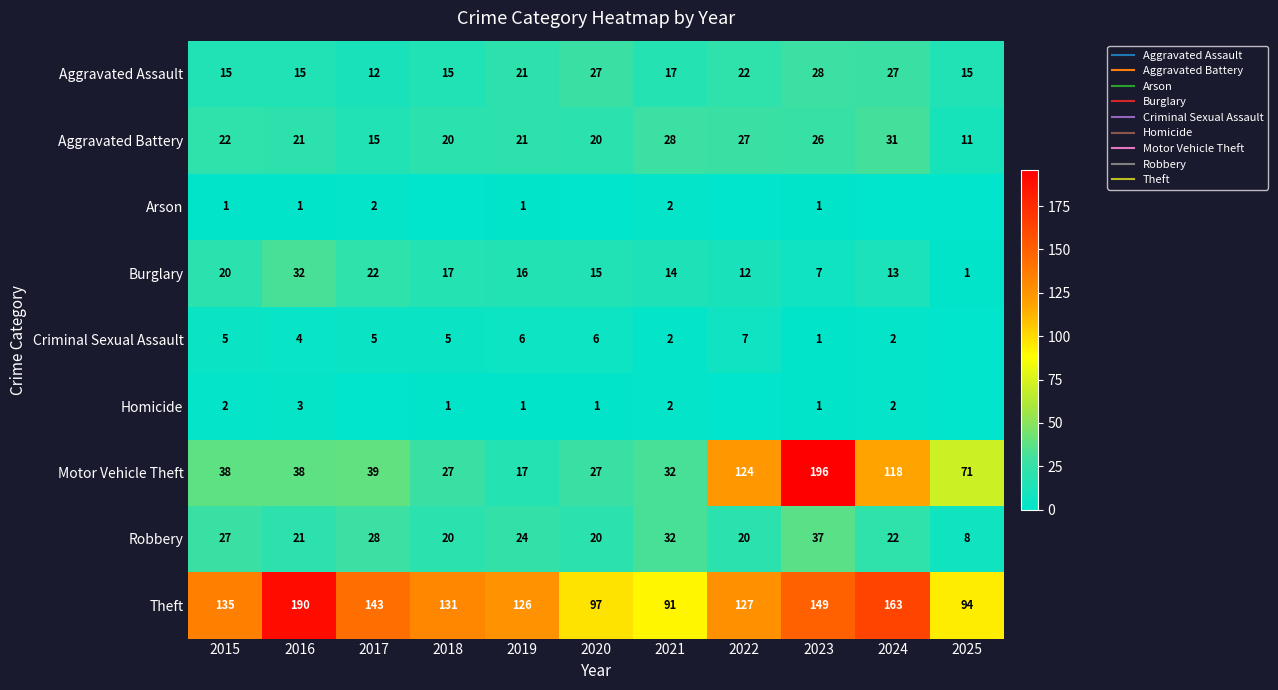

Is the value of Robbery at 2018 greater than the value of Homicide at 2022?

Yes